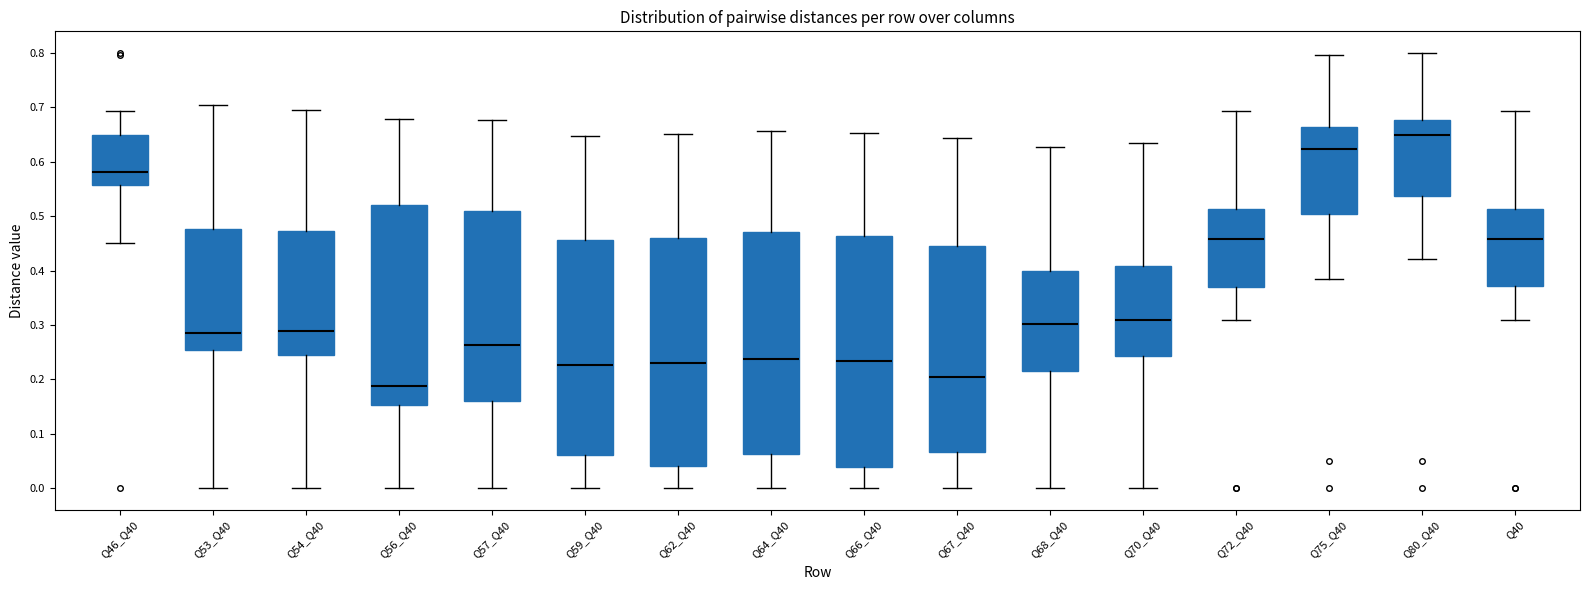

Where is the lower edge of the box for Q75_Q40 on the y-axis? The values are not printed on the chart, so give them approximately, as read against the axis.

0.50